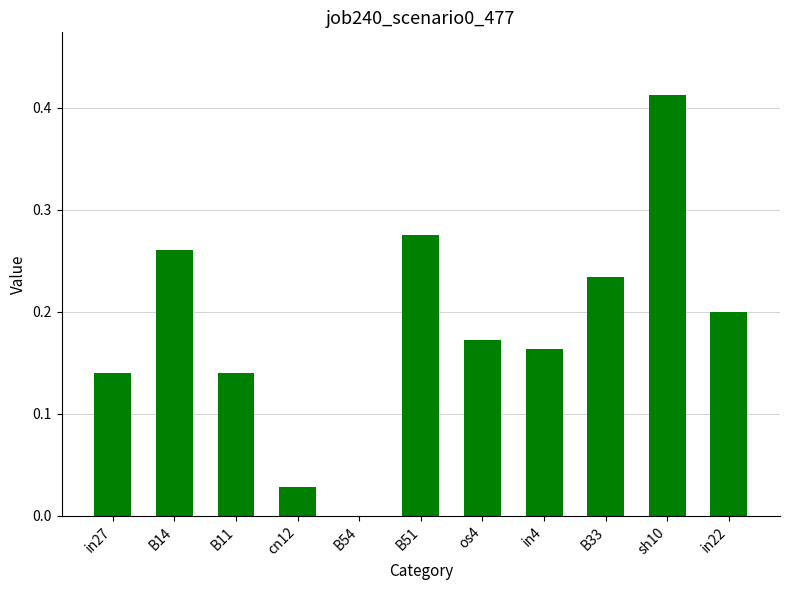

What is the sum of all values?

2.0